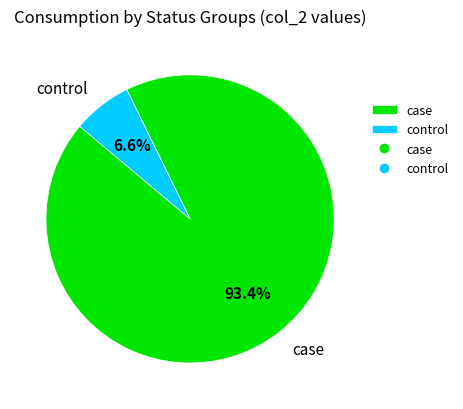

True or false: case accounts for 37% of the total.

False